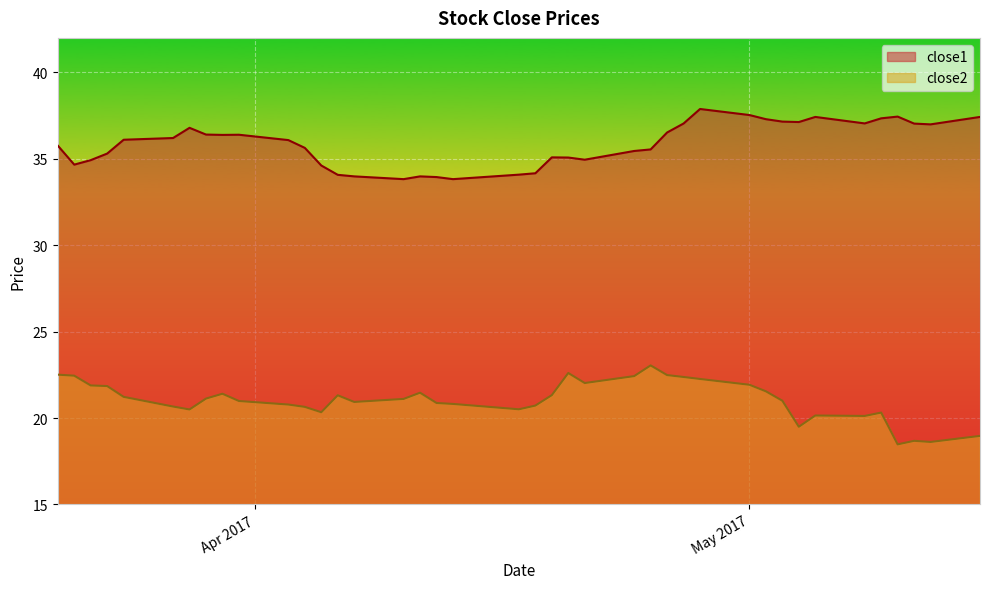

Is the value of close1 at 2017-04-03 greater than the value of close2 at 2017-04-18?

Yes